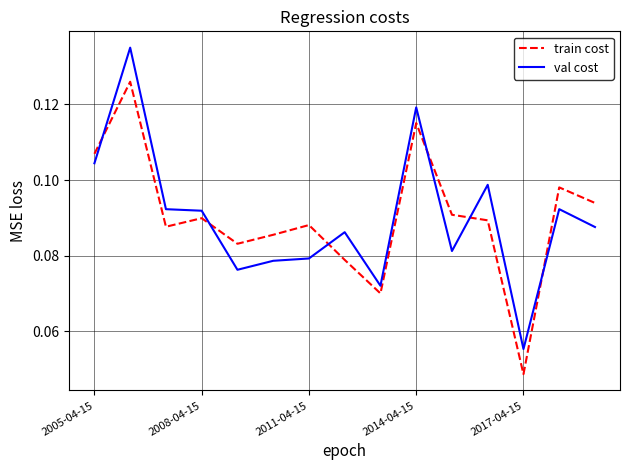

True or false: val cost and train cost intersect in this chart.

True